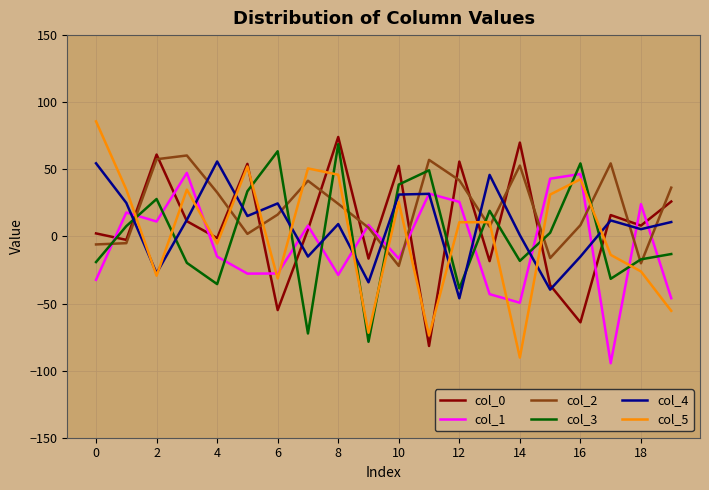

What is the highest value of the col_2 series?

60.3